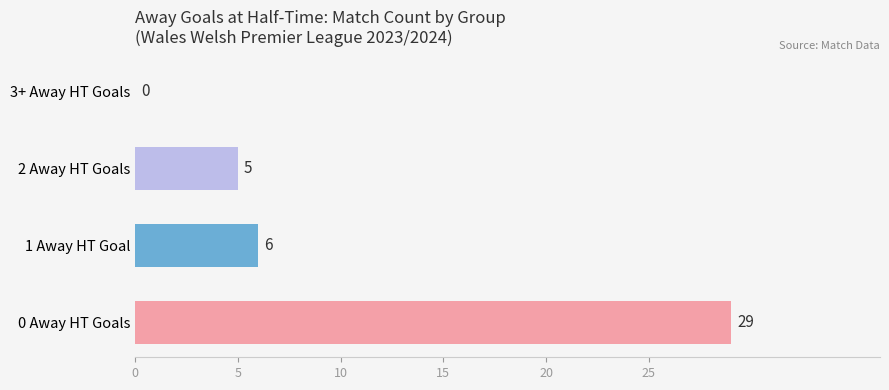

Read the value at 0 Away HT Goals.

29